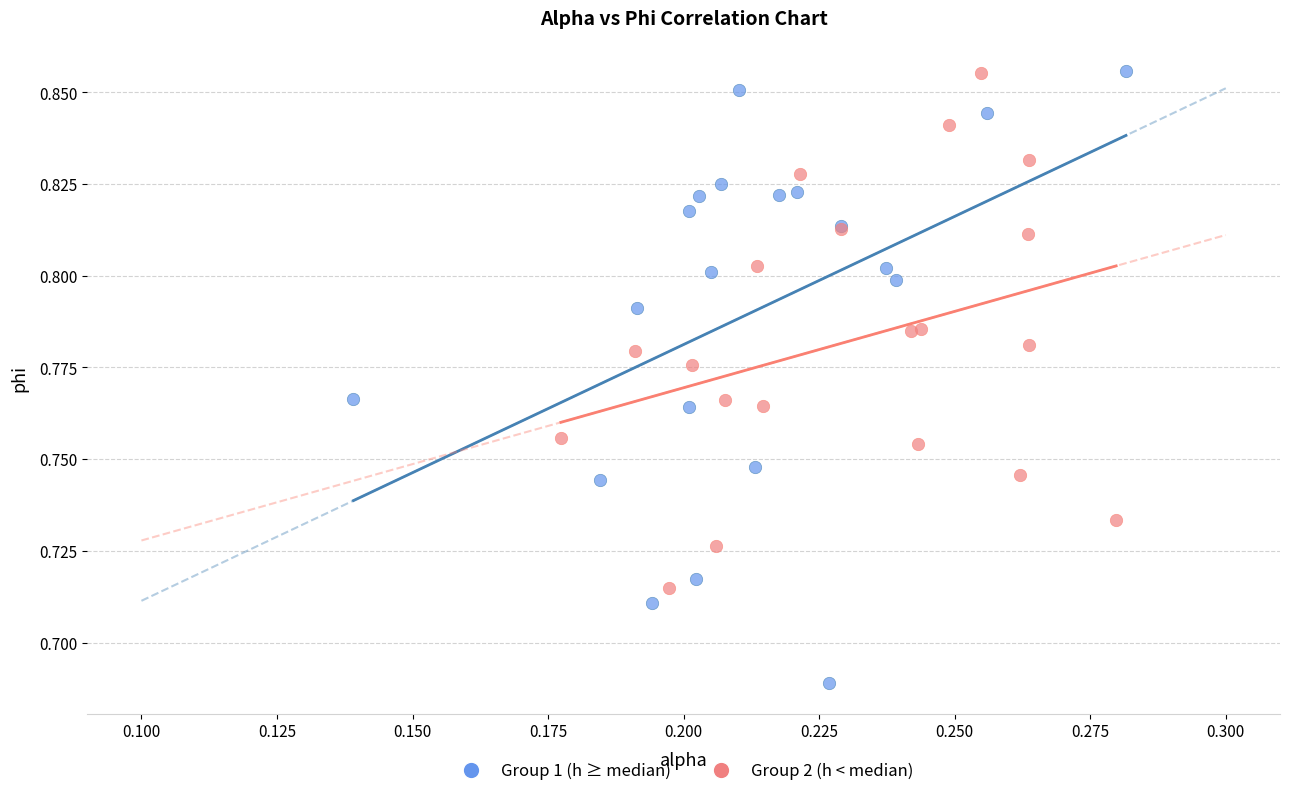

Which series has the widest spread of Y values?

Group 1 (h ≥ median)